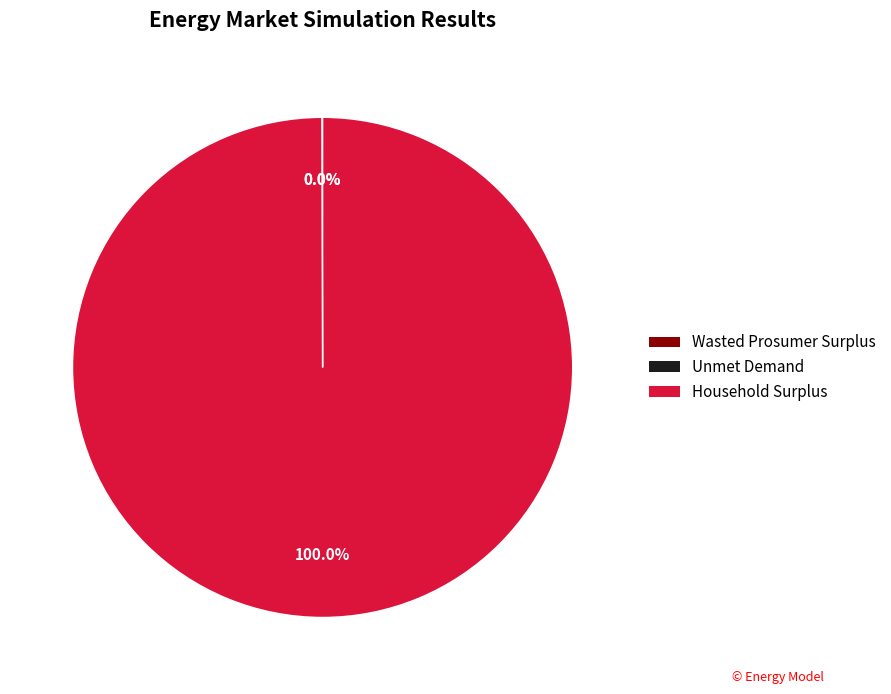

Does Household Surplus account for over 50% of the chart?

Yes